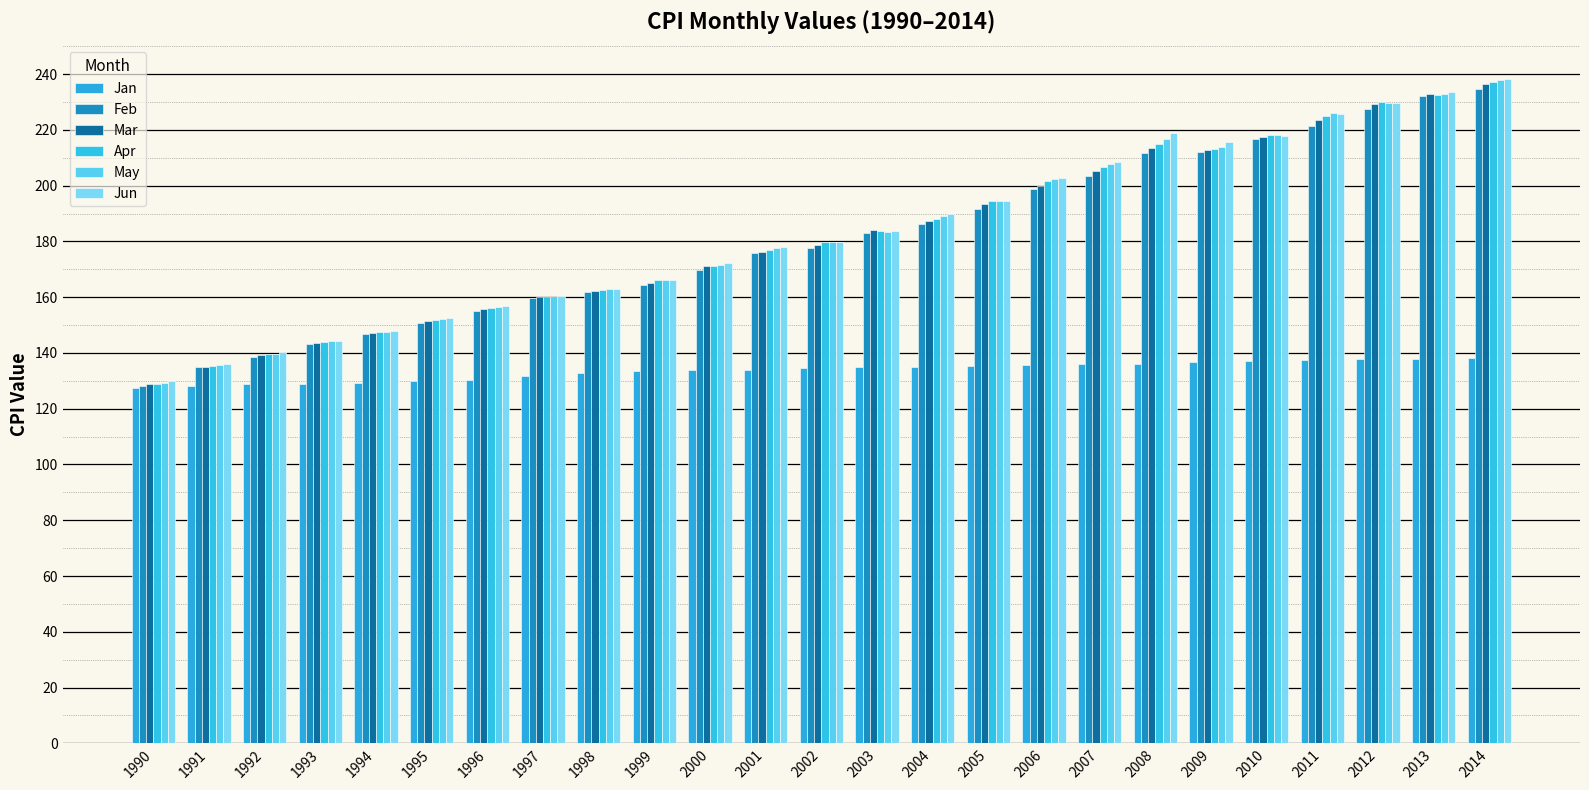

Which series has the largest range (max minus min)?

May